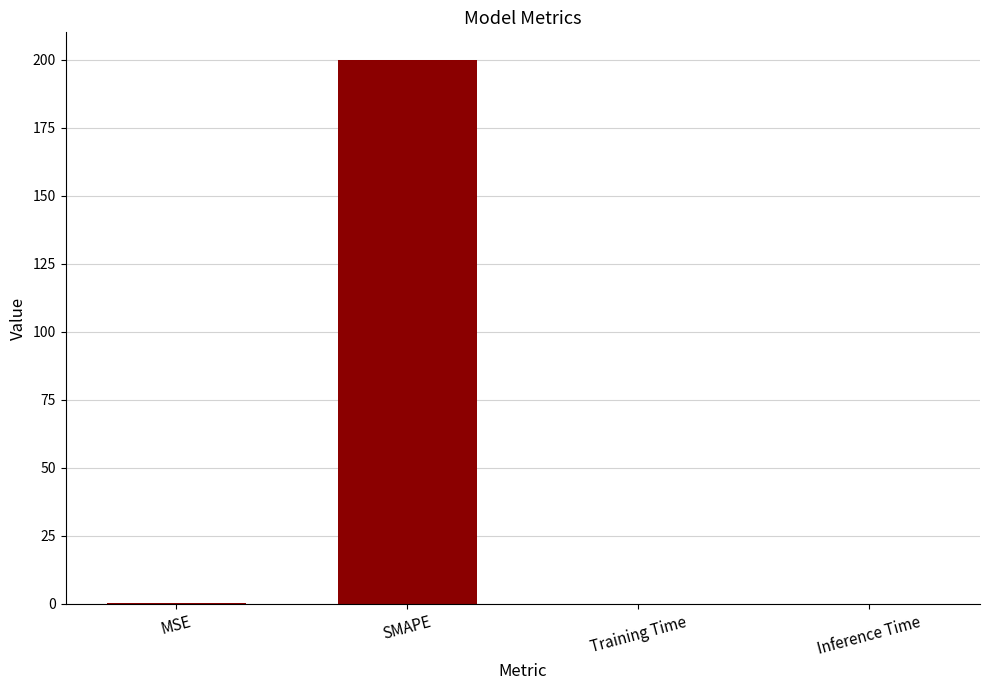

What is the difference between the values at SMAPE and Training Time?

200.0